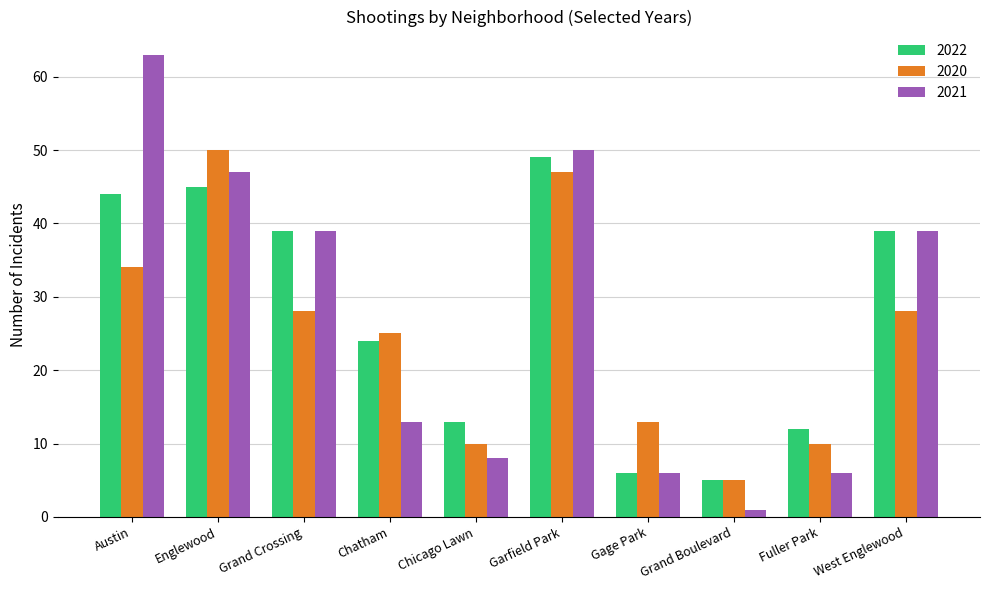

Reading right to left, what are all the values shown in this chart?

2022: West Englewood=39	Fuller Park=12	Grand Boulevard=5	Gage Park=6	Garfield Park=49	Chicago Lawn=13	Chatham=24	Grand Crossing=39	Englewood=45	Austin=44
2020: West Englewood=28	Fuller Park=10	Grand Boulevard=5	Gage Park=13	Garfield Park=47	Chicago Lawn=10	Chatham=25	Grand Crossing=28	Englewood=50	Austin=34
2021: West Englewood=39	Fuller Park=6	Grand Boulevard=1	Gage Park=6	Garfield Park=50	Chicago Lawn=8	Chatham=13	Grand Crossing=39	Englewood=47	Austin=63